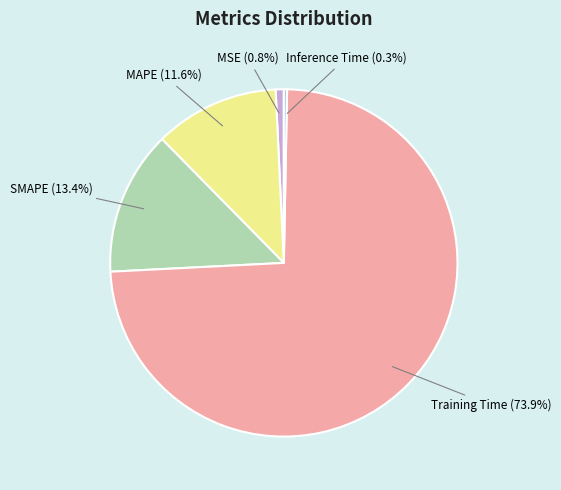

To the nearest percent, what is the combined percentage of Training Time and MAPE?

86%